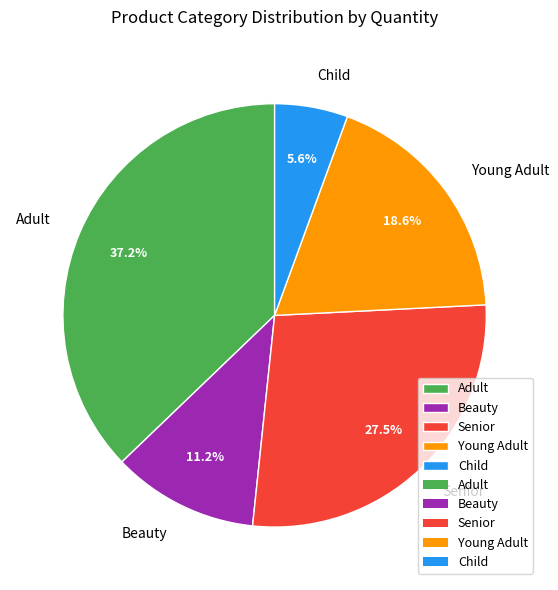

To the nearest percent, what percentage of the pie is Adult?

37%